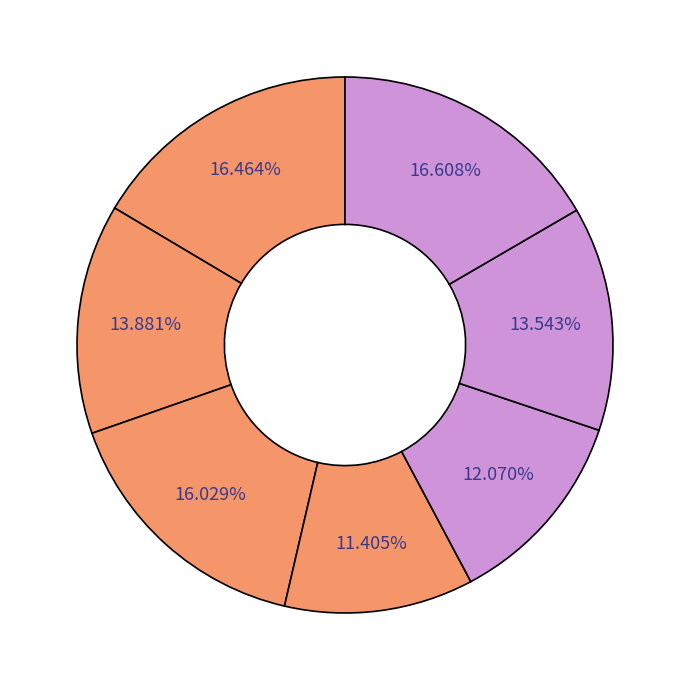

How many segments does this pie chart have?

7